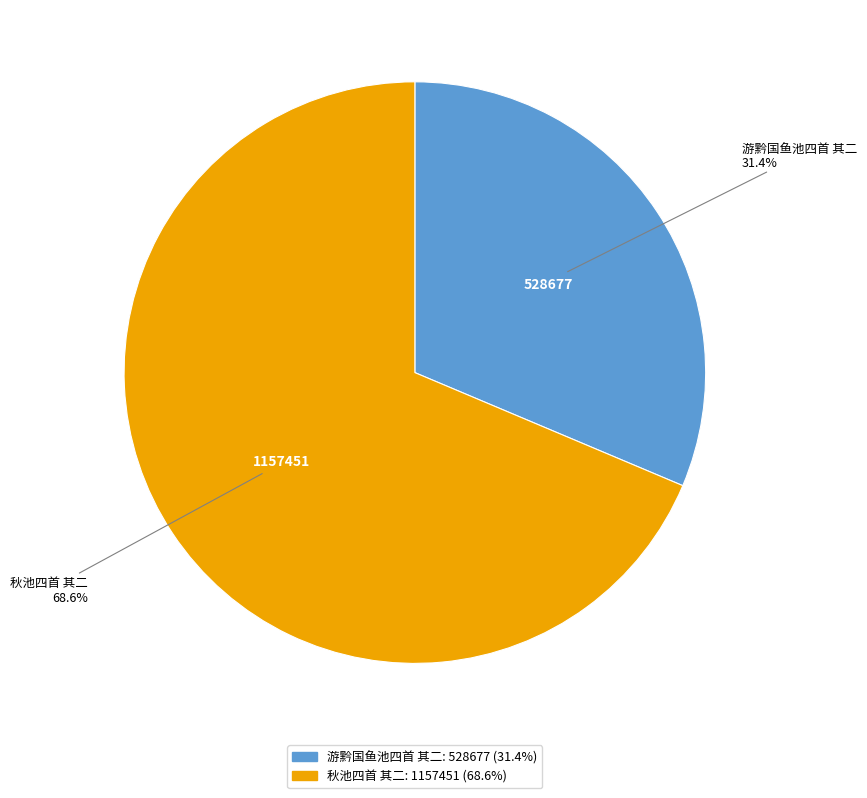

Does 秋池四首 其二 represent more than half of the total?

Yes